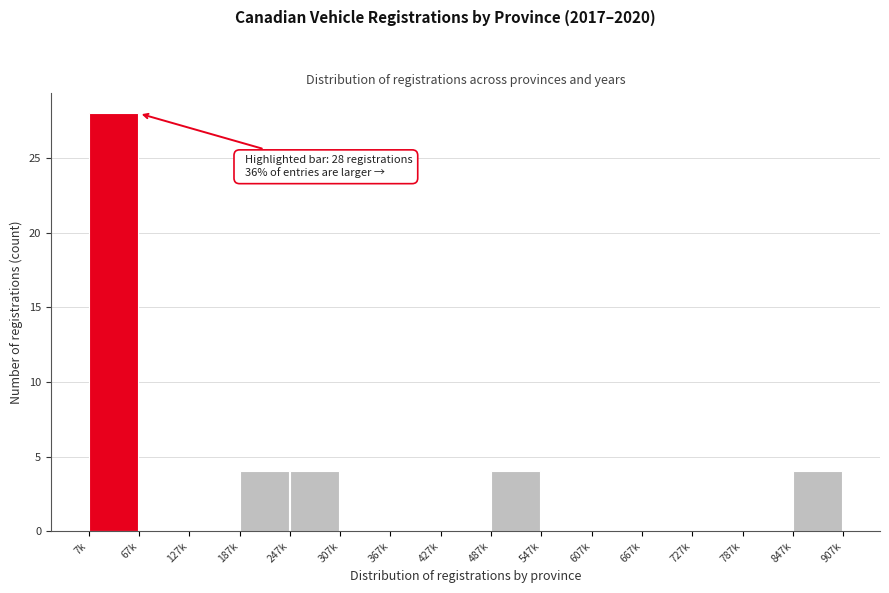

Reading left to right, transcribe all the data shown in this chart.

7k=28	67k=0	127k=0	187k=4	247k=4	307k=0	367k=0	427k=0	487k=4	547k=0	607k=0	667k=0	727k=0	787k=0	847k=4